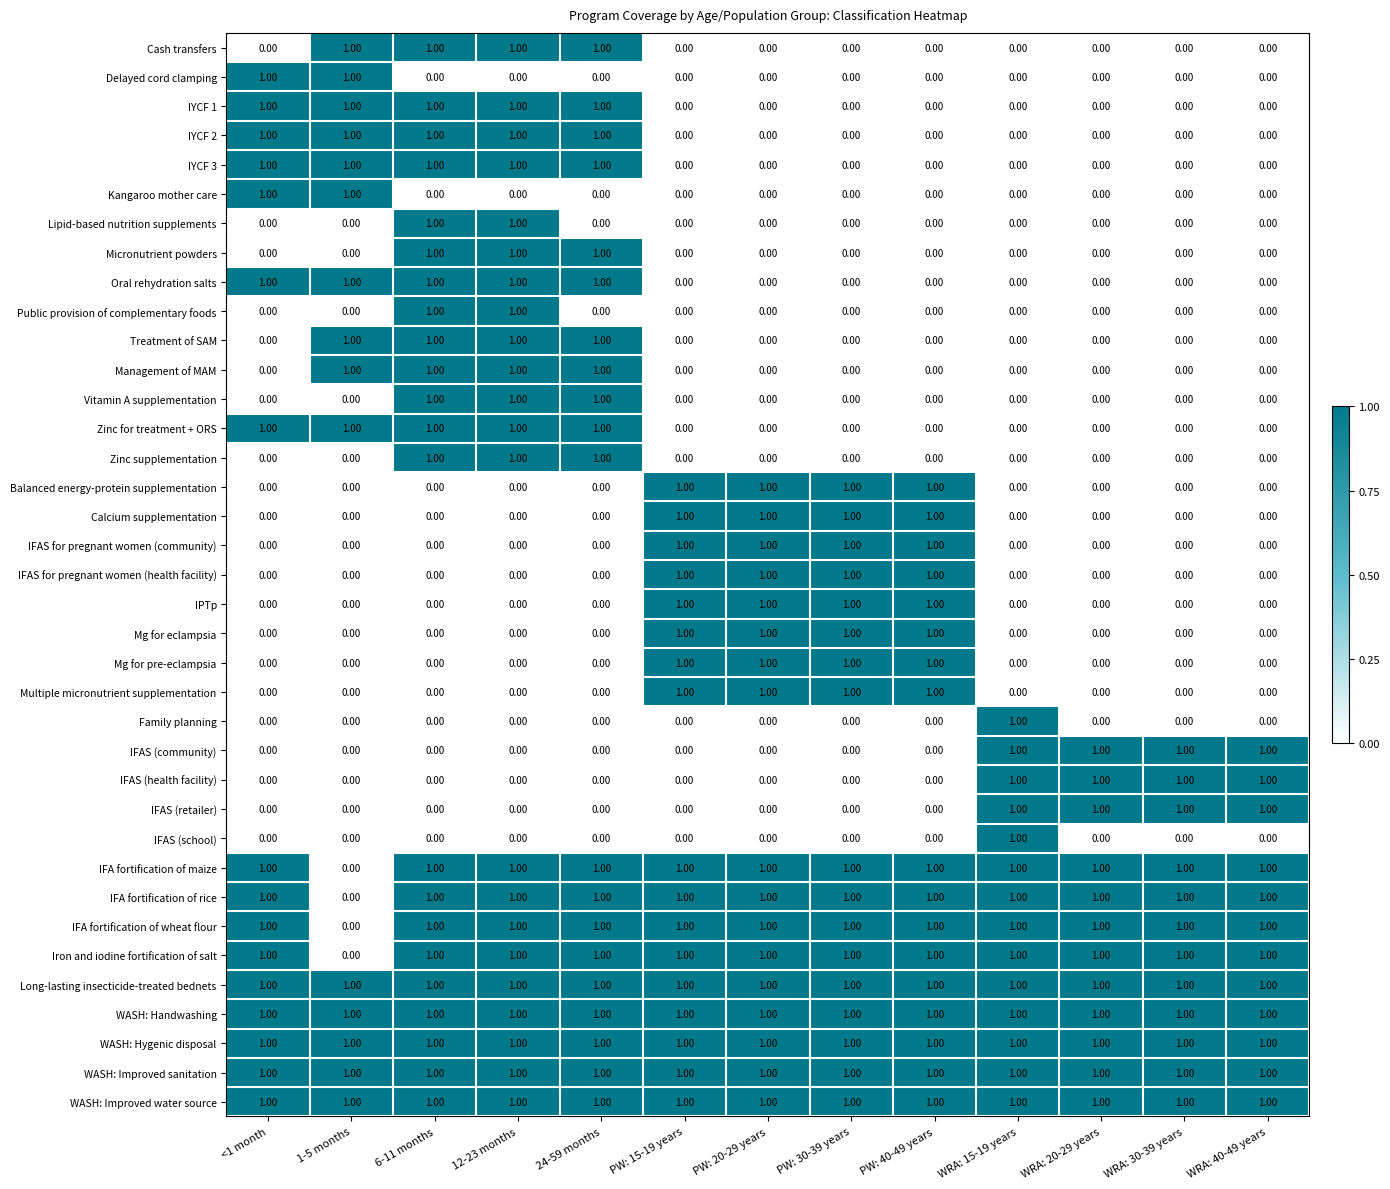

What is the sum of all IFAS (retailer) values?

4